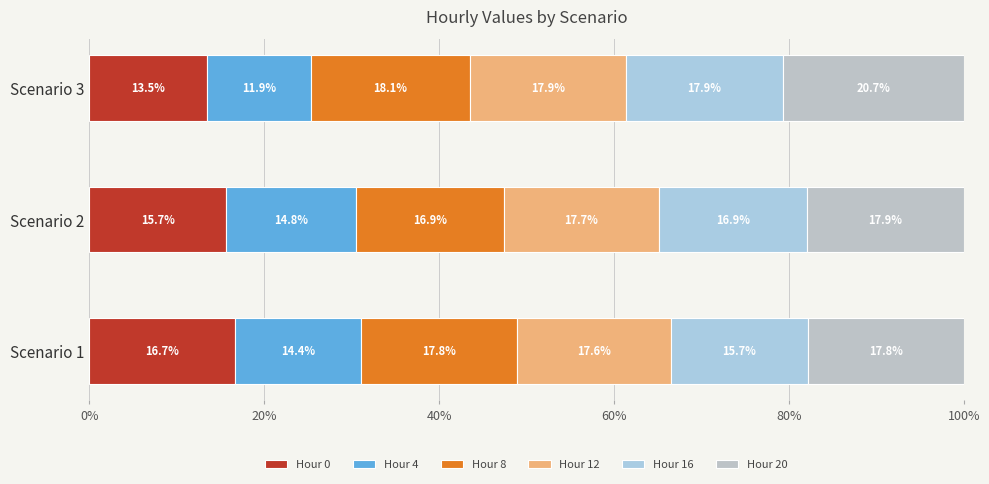

What are all the series names shown in the legend?

Hour 0, Hour 4, Hour 8, Hour 12, Hour 16, Hour 20